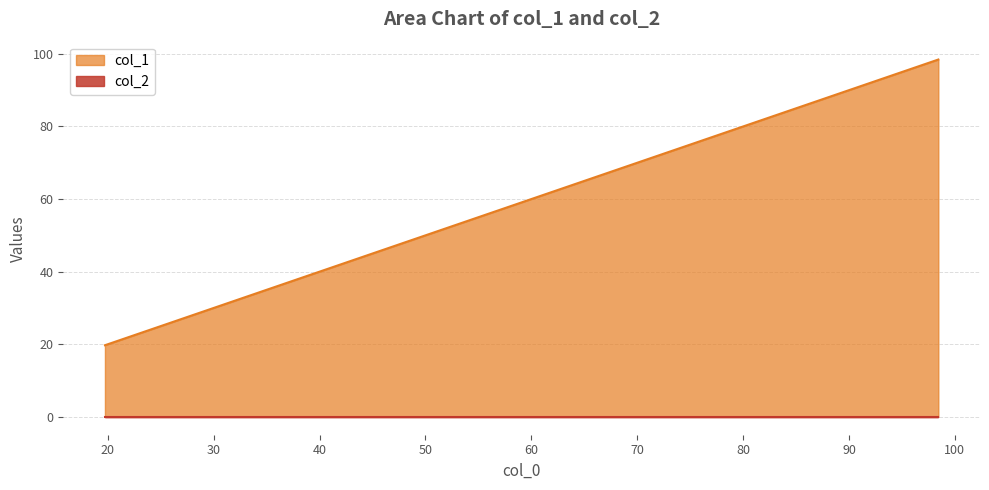

What is the label of the 5th point from the left?

98.44041935423922